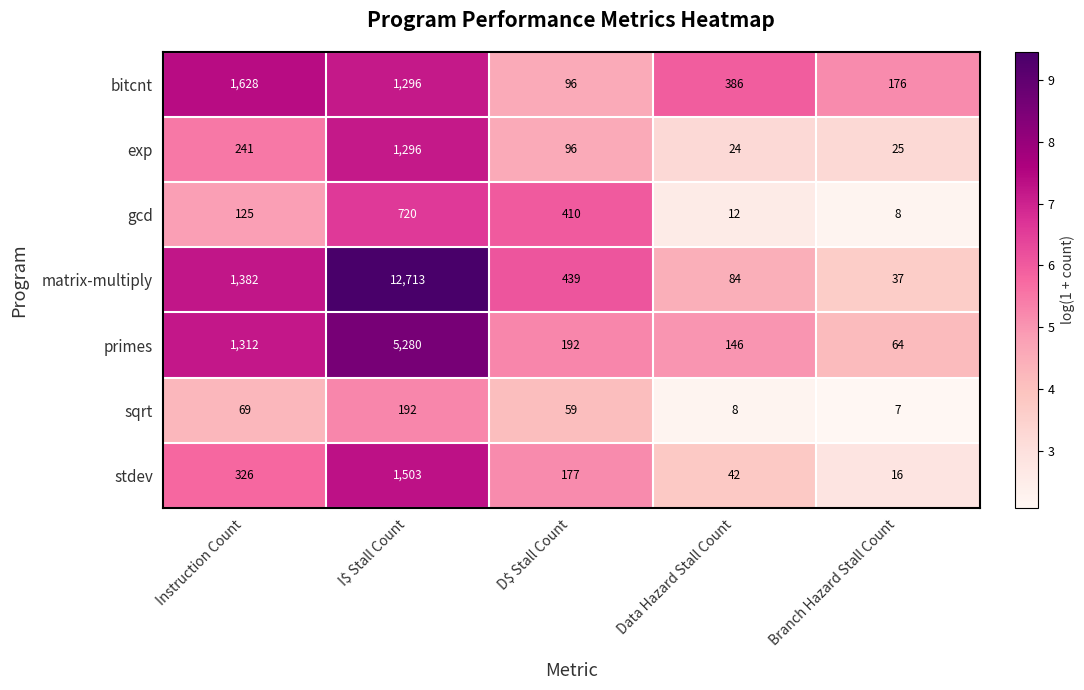

What is the difference between the gcd values at I$ Stall Count and Data Hazard Stall Count?

708